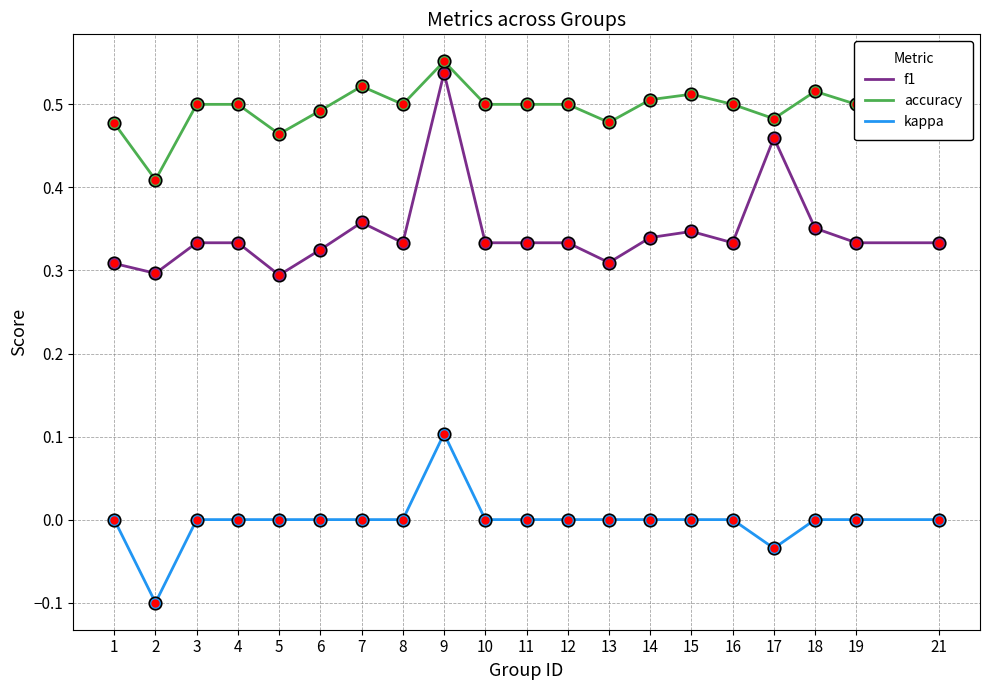

Which category has the highest value in the kappa series?

9